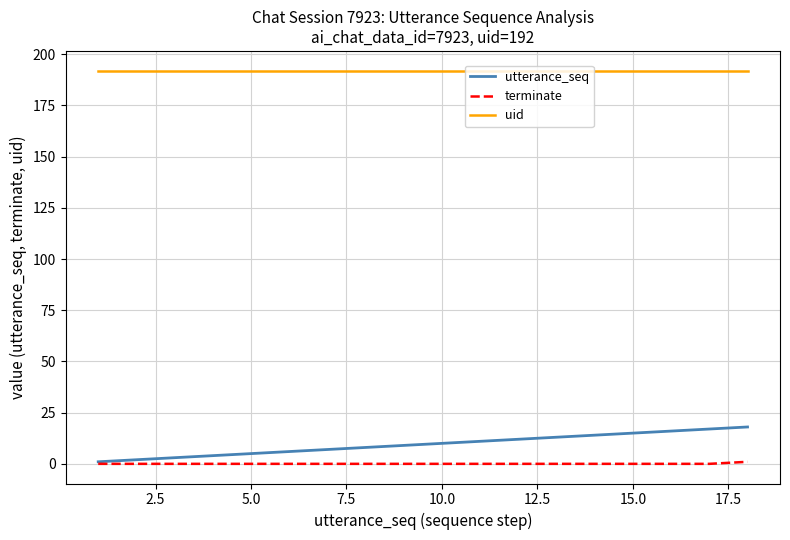

What is the sum of all terminate values?

1